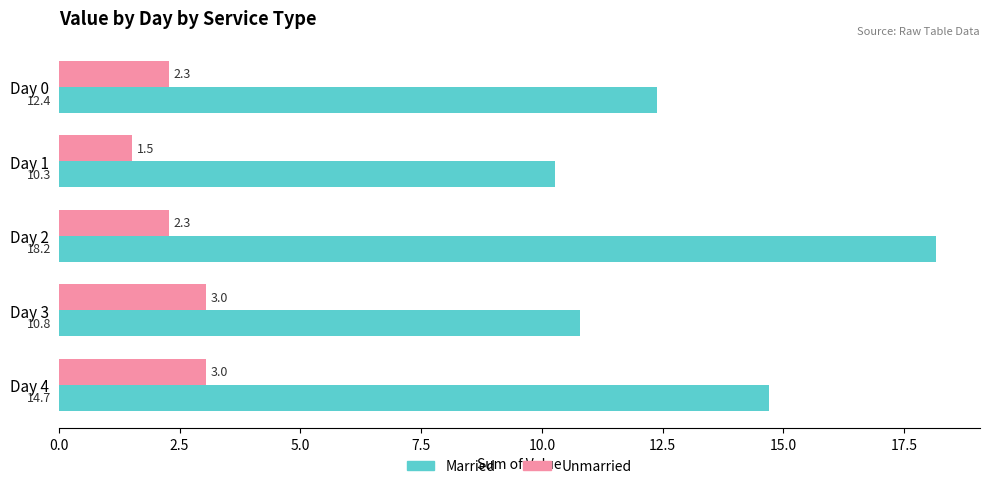

At how many categories does at least one series exceed 5?

5